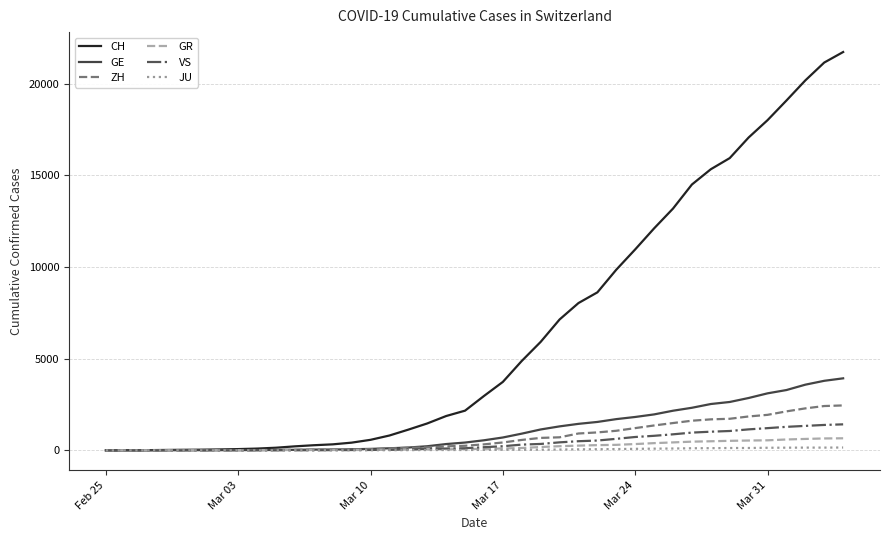

What is the maximum value shown in the chart?

21728